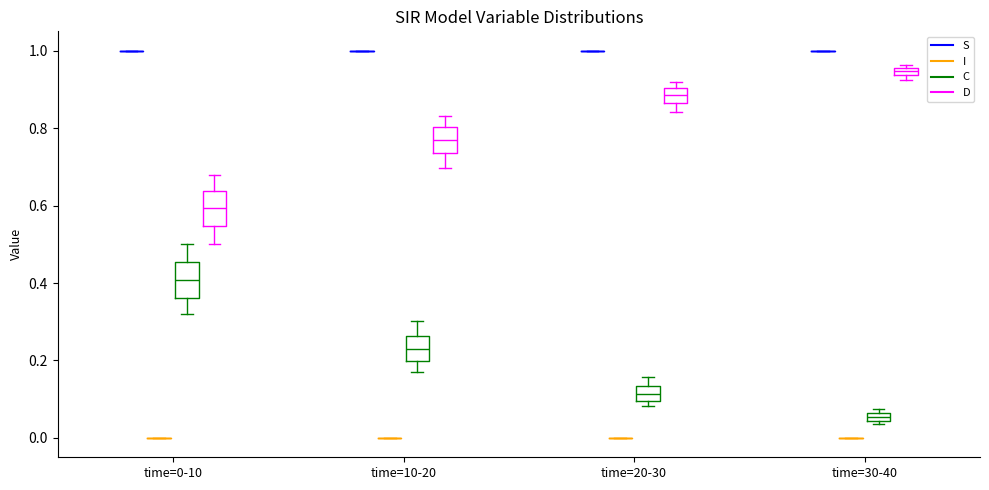

Where is the lower edge of the box for time=30-40 (C) on the y-axis? The values are not printed on the chart, so give them approximately, as read against the axis.

0.04